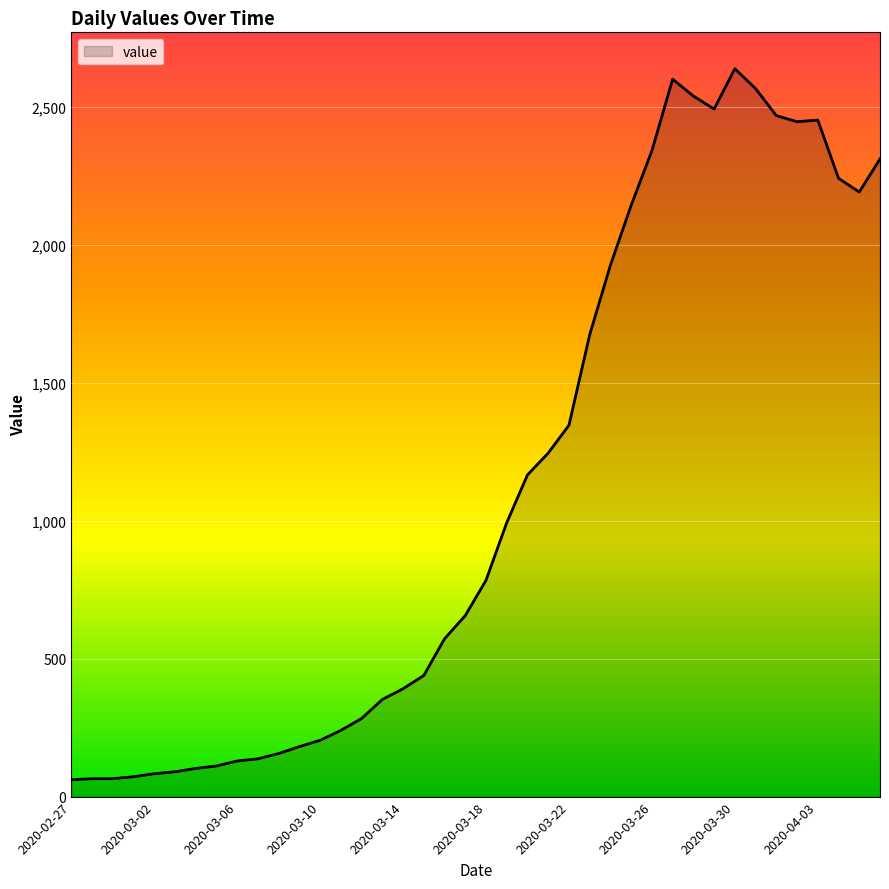

What is the smallest value displayed?

61